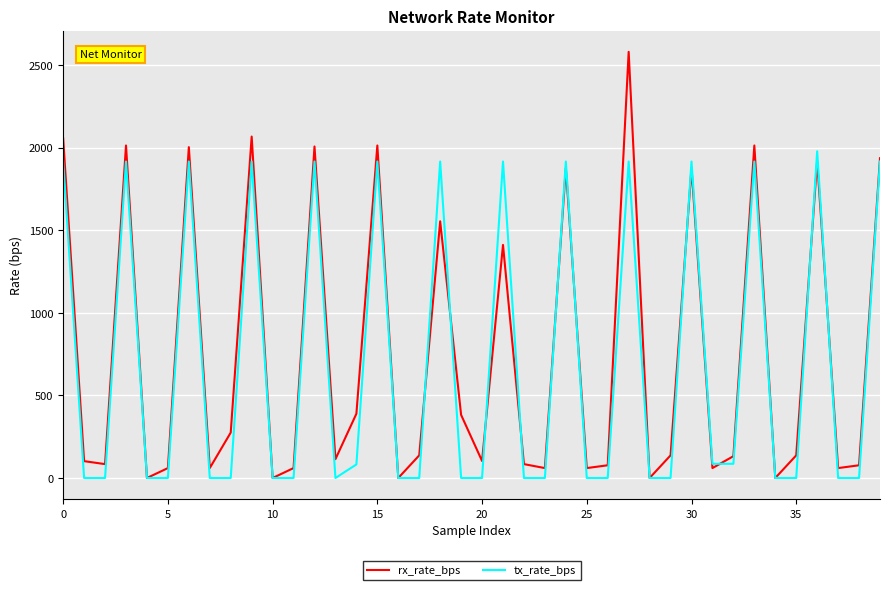

What is the average value of the rx_rate_bps series?

749